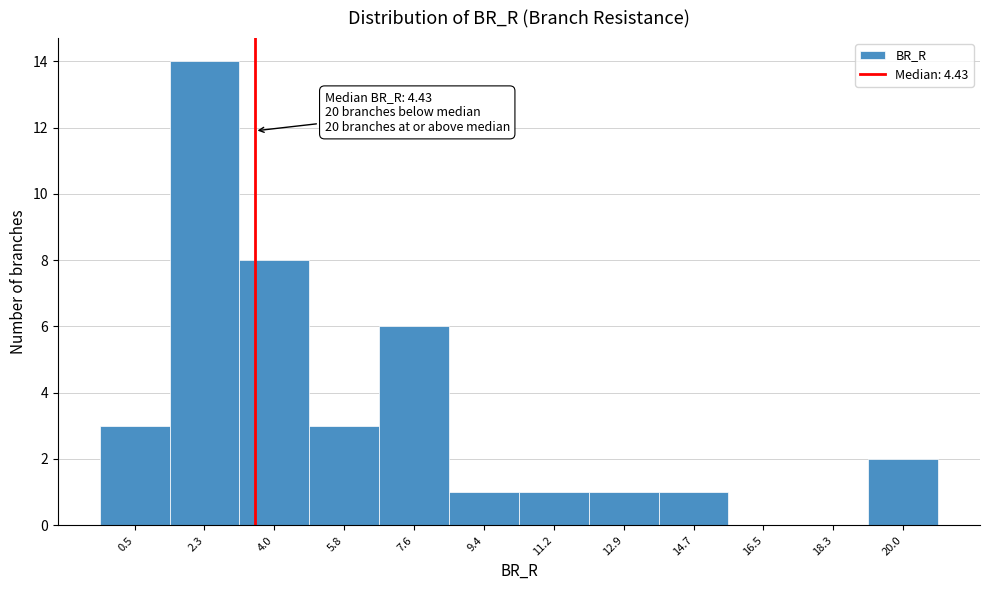

Reading left to right, extract all data points from this chart.

0.5=3	2.3=14	4.0=8	5.8=3	7.6=6	9.4=1	11.2=1	12.9=1	14.7=1	16.5=0	18.3=0	20.0=2